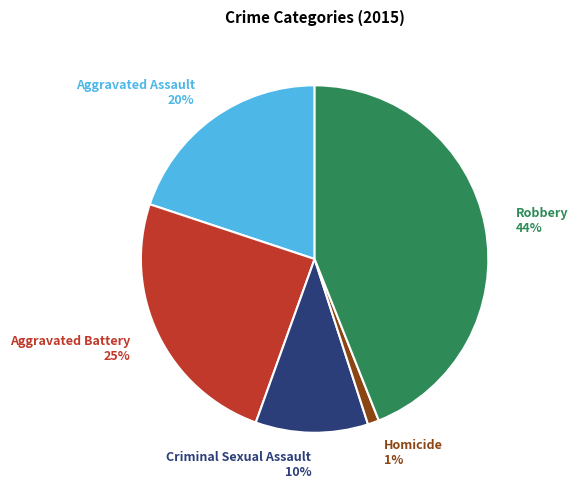

Does any single category account for the majority?

No